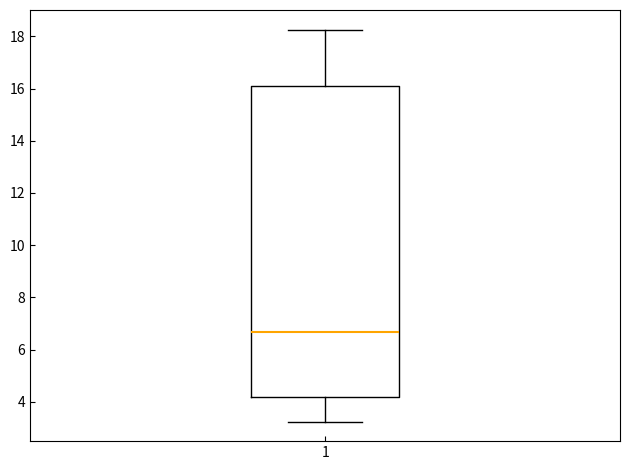

Transcribe this box plot: give where the median line is, the range the box spans, and where the two whiskers end, as read against the y-axis. The values are not printed on the chart, so give them approximately, as read against the axis.

median 6.6, box 4.2 to 16.0, whiskers 3.2 to 18.2